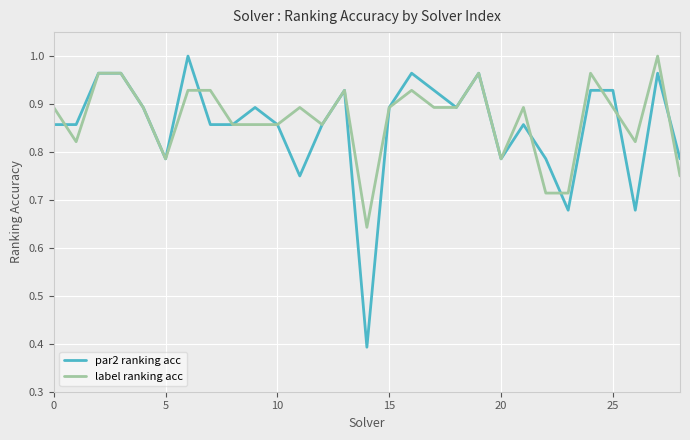

True or false: label ranking acc has more than 2 points higher than both neighbors.

True